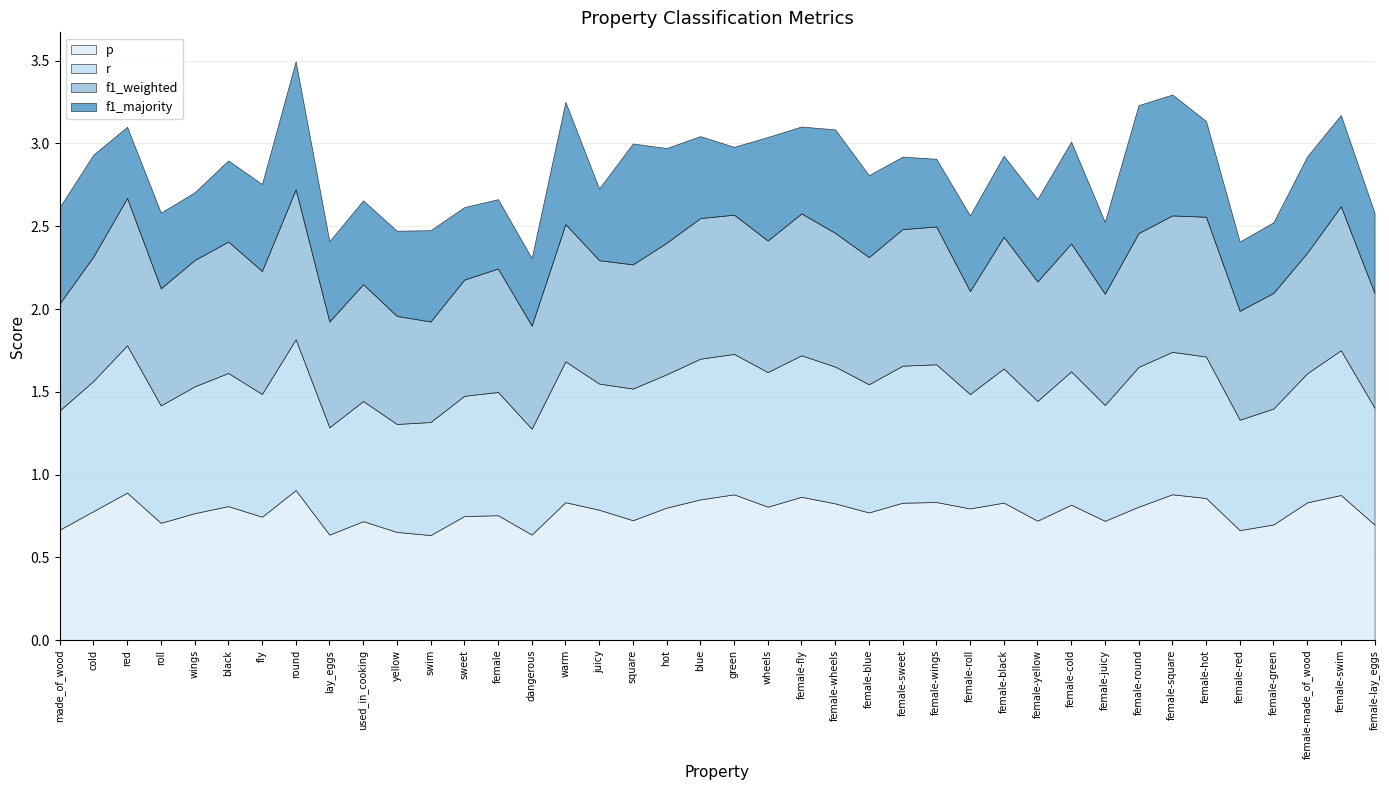

Which category has the lowest value across all series?

dangerous